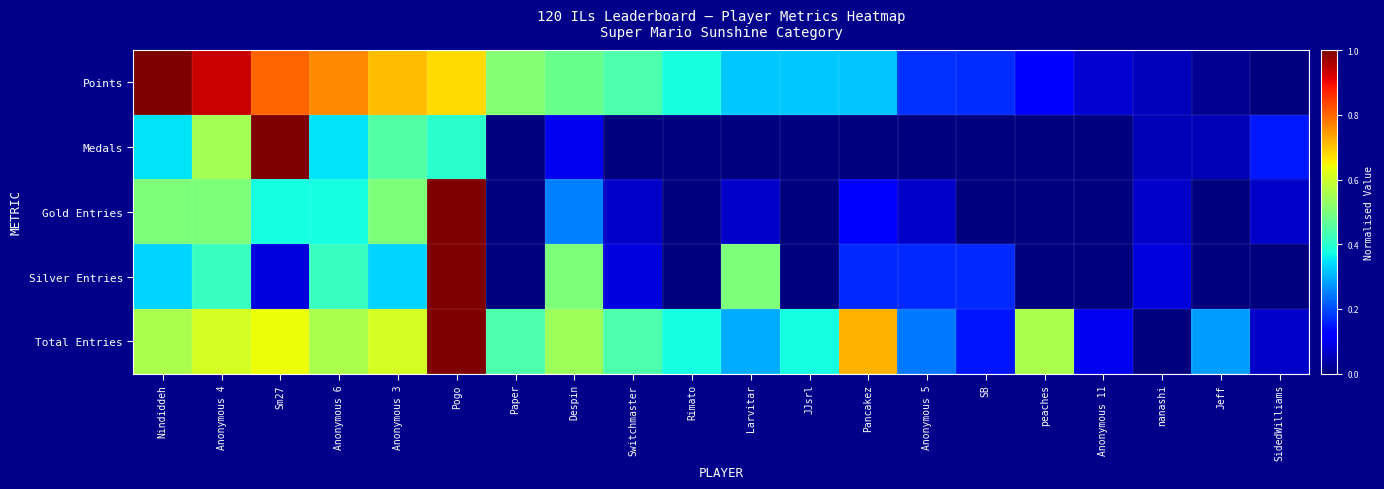

Which label corresponds to the largest value in the chart?

Nindiddeh